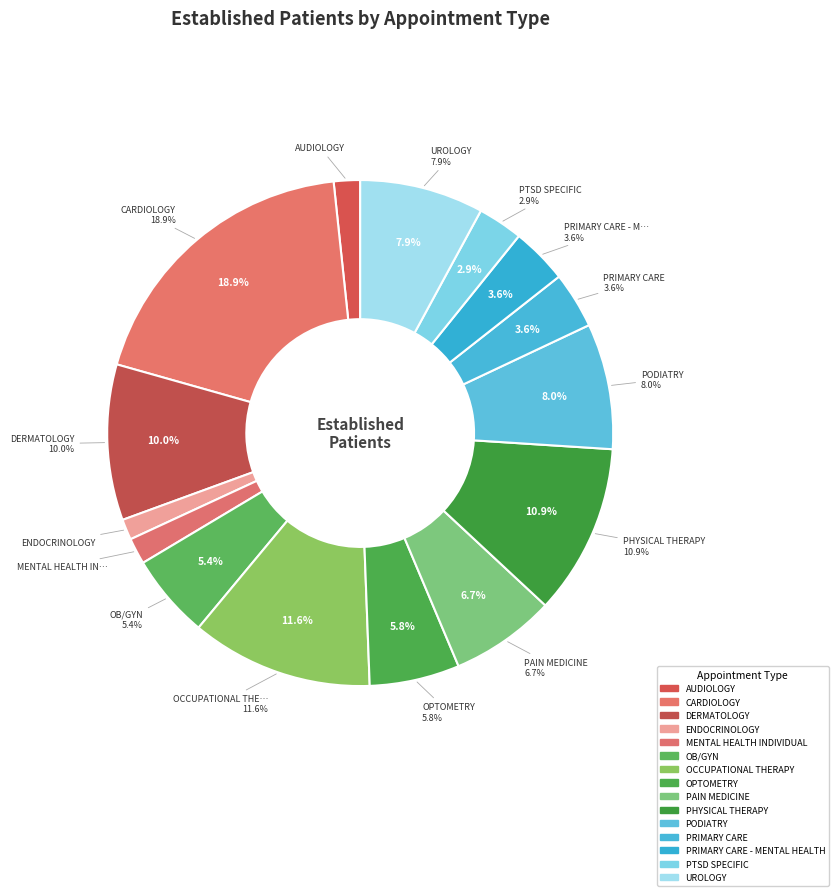

Rank the categories by value from highest to lowest.

CARDIOLOGY, OCCUPATIONAL THERAPY, PHYSICAL THERAPY, DERMATOLOGY, PODIATRY, UROLOGY, PAIN MEDICINE, OPTOMETRY, OB/GYN, PRIMARY CARE, PRIMARY CARE - MENTAL HEALTH, PTSD SPECIFIC, AUDIOLOGY, MENTAL HEALTH INDIVIDUAL, ENDOCRINOLOGY